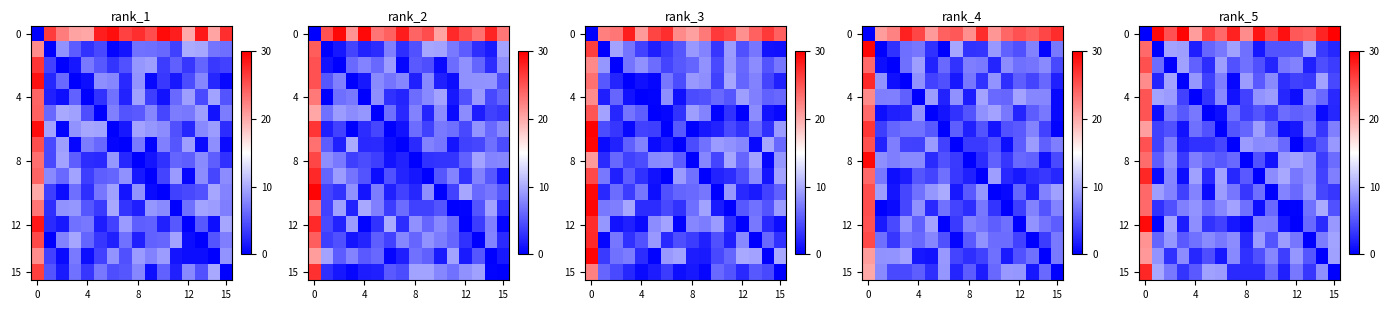

At how many categories does at least one series exceed 1?

16